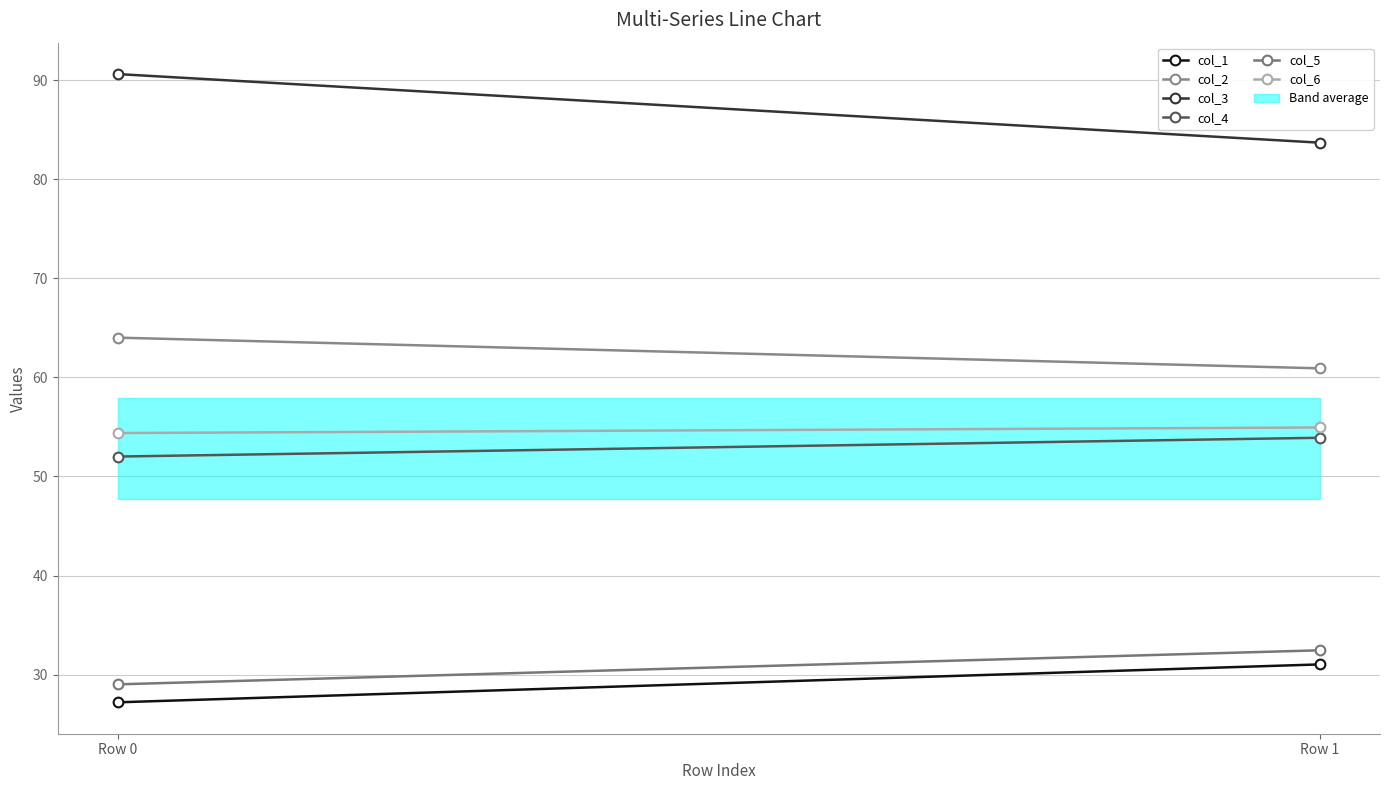

Which series has the largest total across all categories?

col_3